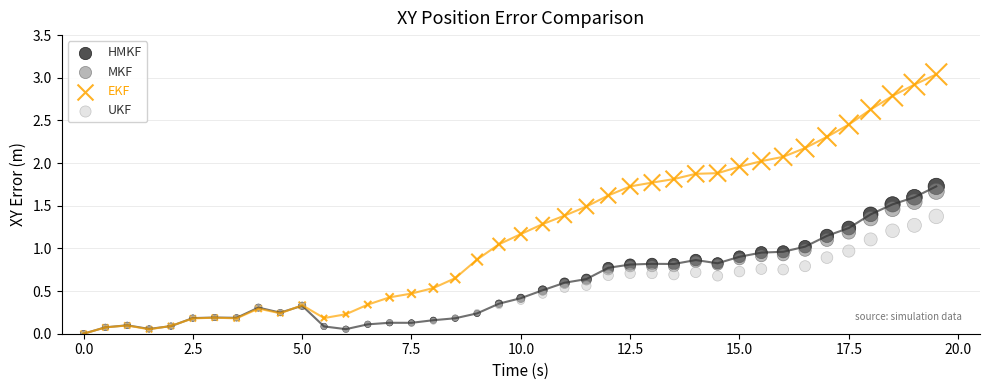

What are all the series names shown in the legend?

HMKF, MKF, EKF, UKF